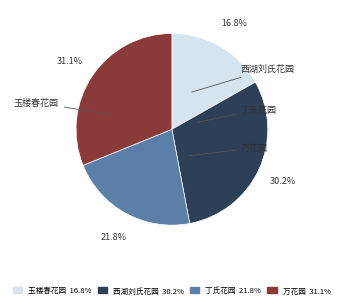

Count the number of slices in the pie.

4